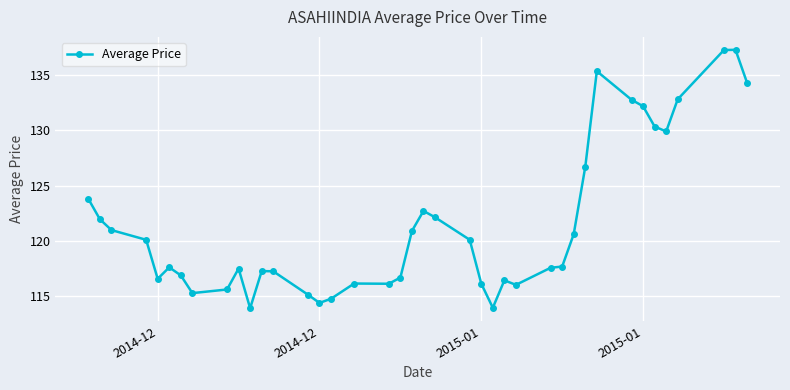

What is the sum of all values?

4860.5